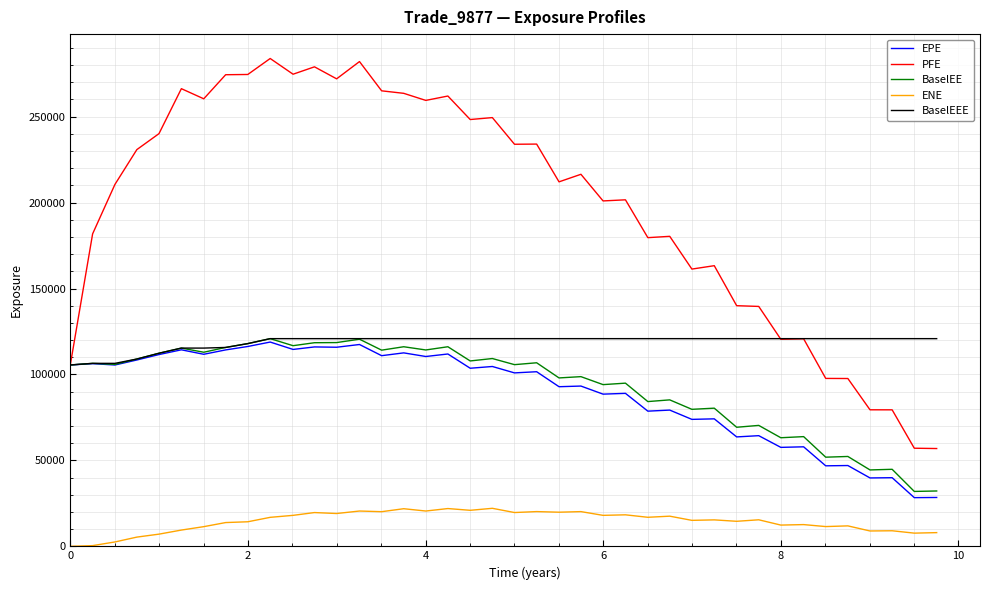

Which series has the largest total across all categories?

PFE